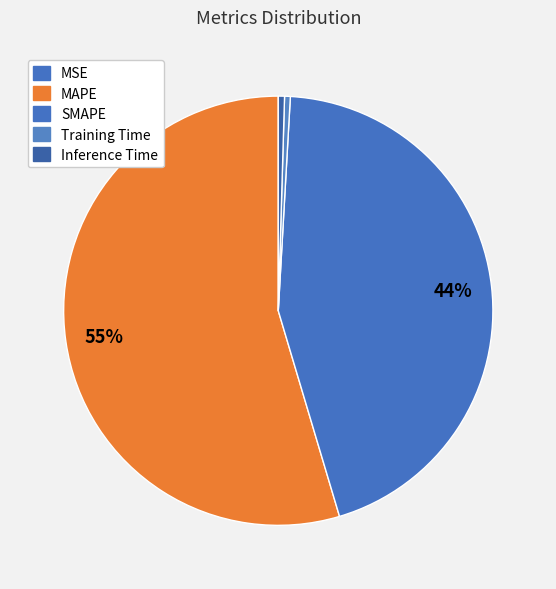

What is the total percentage of MSE and MAPE?

54.6%